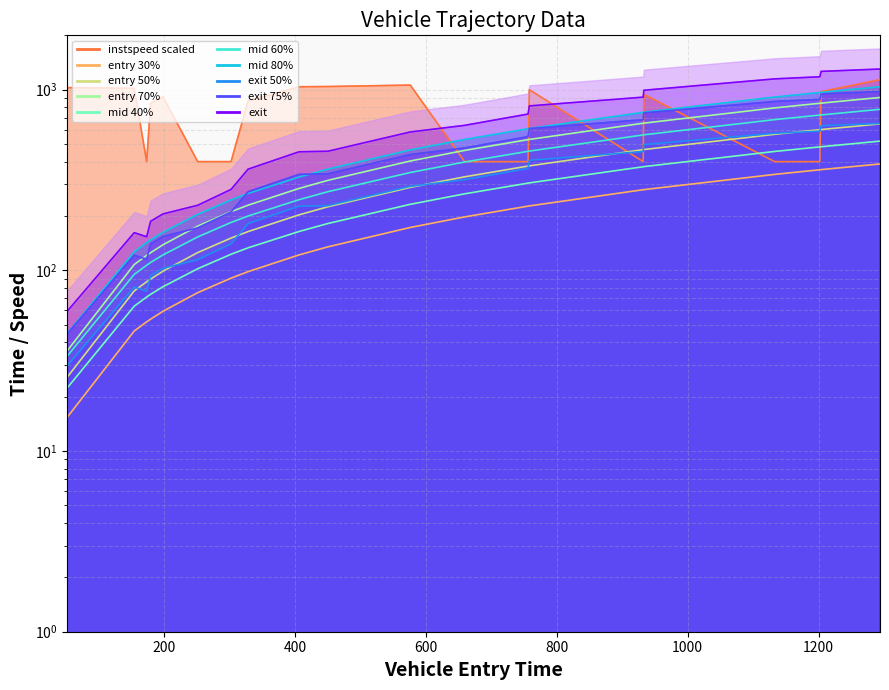

Reading left to right, list all the values displayed in this chart.

entry: 15.3	46.2	51.9	53.7	59.4	75.3	90.6	98.4	121.8	135.0	172.8	197.7	226.8	227.4	279.6	279.9	339.9	360.6	361.2	388.2
mid: 22.2	63.4	71.2	73.7	81.2	102.1	122.8	133.3	164.2	181.7	232.1	265.3	304.0	305.0	374.6	375.2	455.3	482.6	483.4	519.4
exit: 29.5	80.9	76.8	93.5	102.7	114.7	140.3	181.7	226.7	228.3	291.9	317.5	366.7	406.8	454.8	496.6	574.1	589.7	631.6	650.8
instspeed: 1027.2	1018.4	400.0	842.4	913.6	400.0	400.0	866.4	1038.4	1041.6	1060.8	400.0	400.0	1000.0	400.0	943.2	400.0	400.0	975.2	1136.0